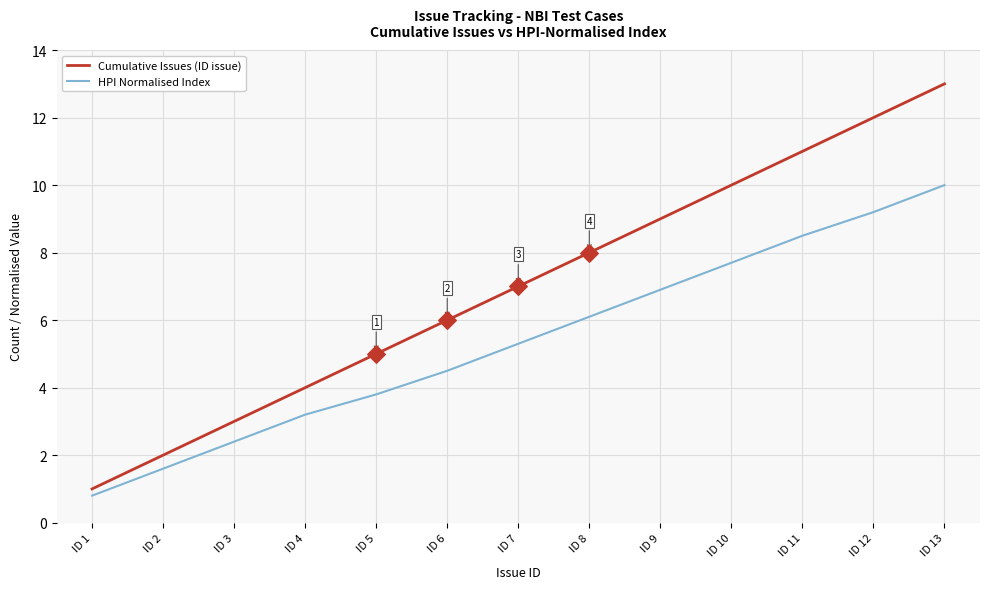

Which series has the largest total across all categories?

Cumulative Issues (ID issue)